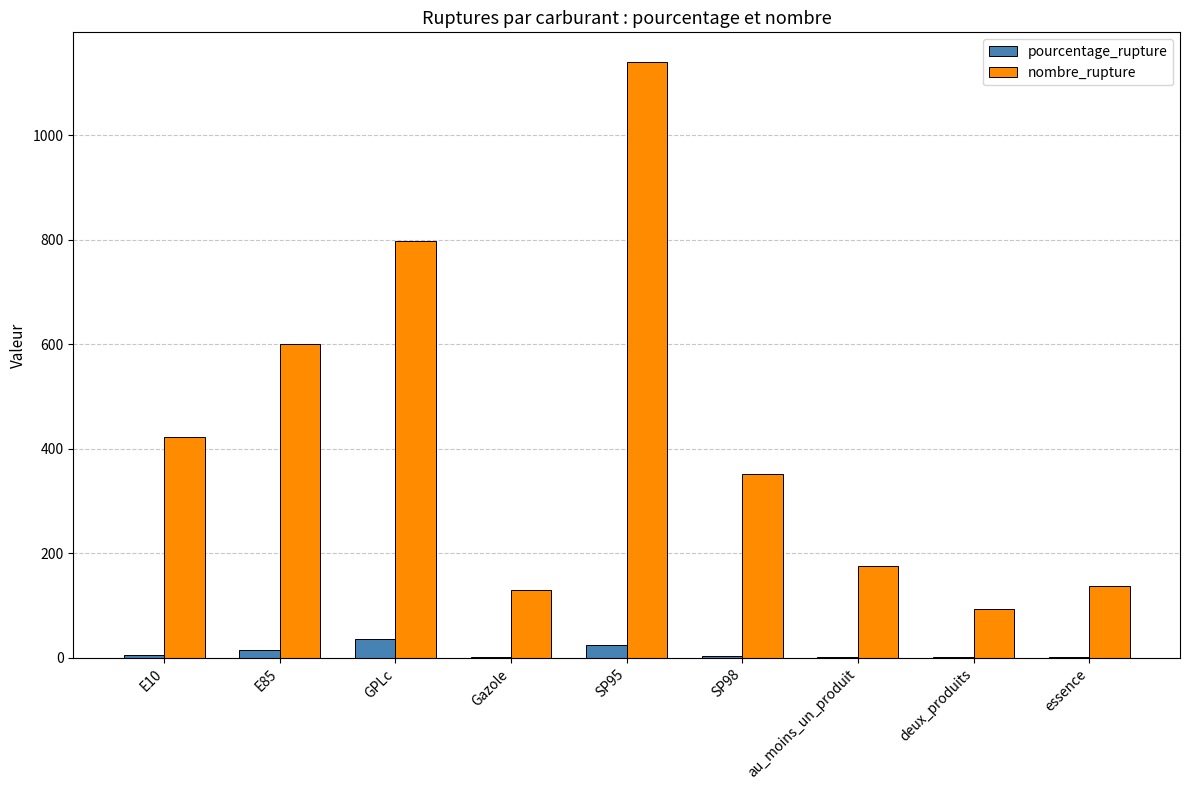

Is the value of nombre_rupture at essence greater than the value of pourcentage_rupture at essence?

Yes